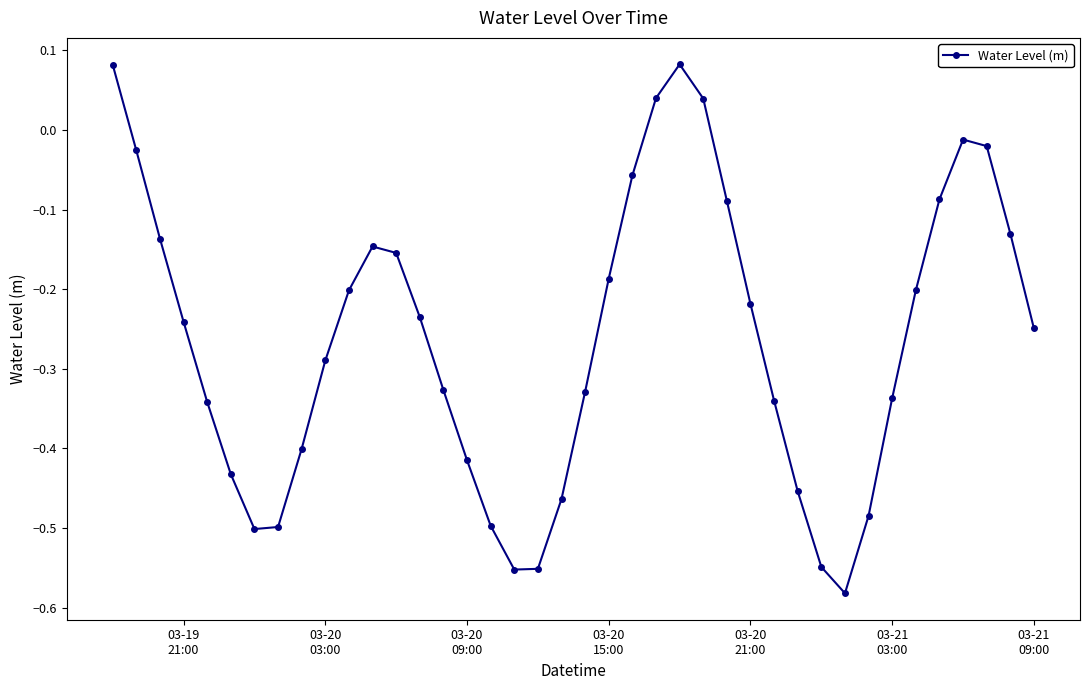

How many interior local peaks (higher than both neighbors) does the data have?

3